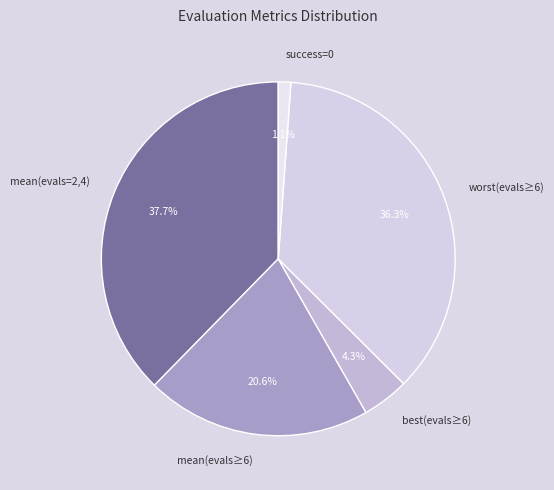

Which category has the smallest portion of the pie?

success=0